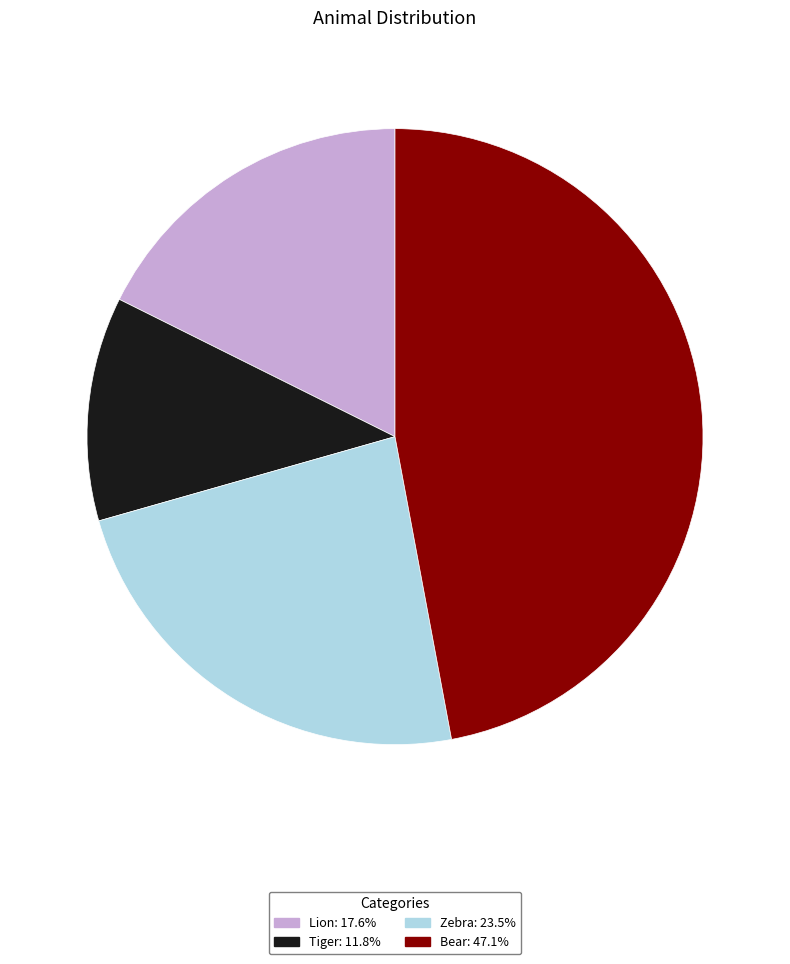

Rank the categories by value from highest to lowest.

Bear, Zebra, Lion, Tiger